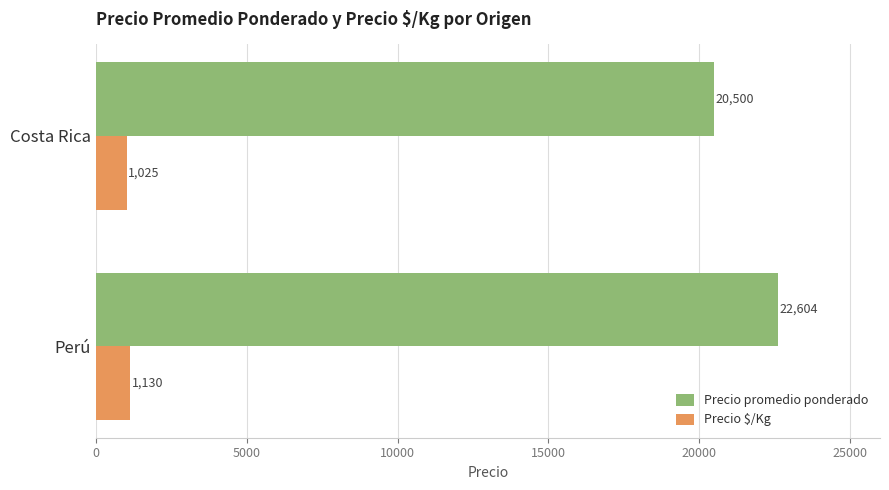

What is the smallest value displayed?

1025